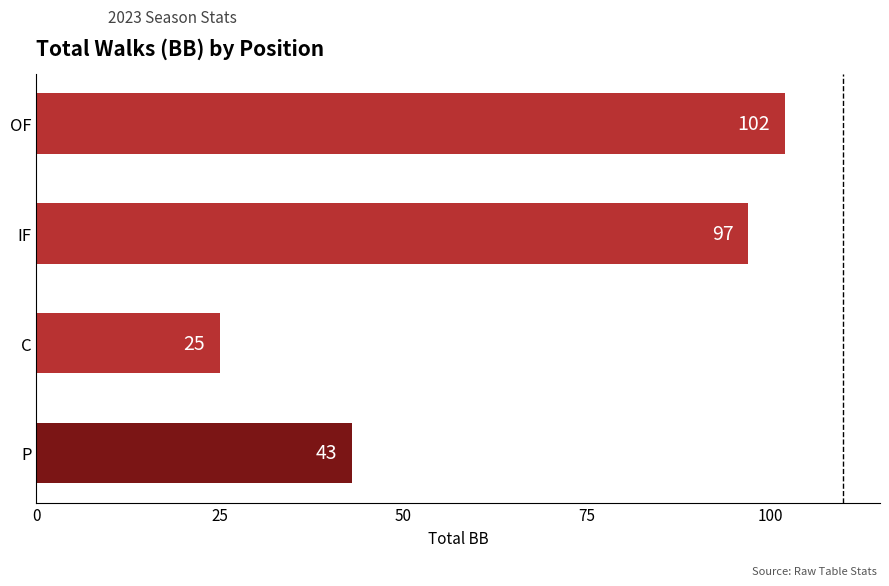

List the labels in order of value, smallest first.

C, P, IF, OF